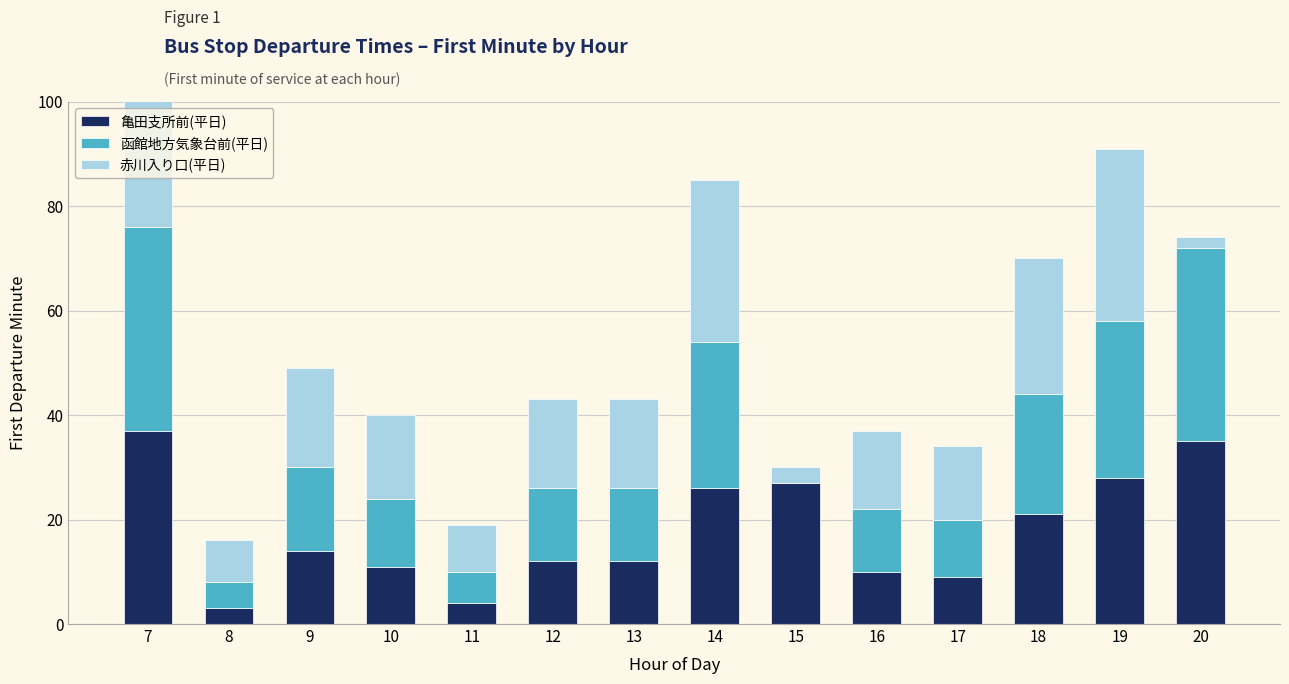

What are all the series names shown in the legend?

亀田支所前(平日), 函館地方気象台前(平日), 赤川入り口(平日)